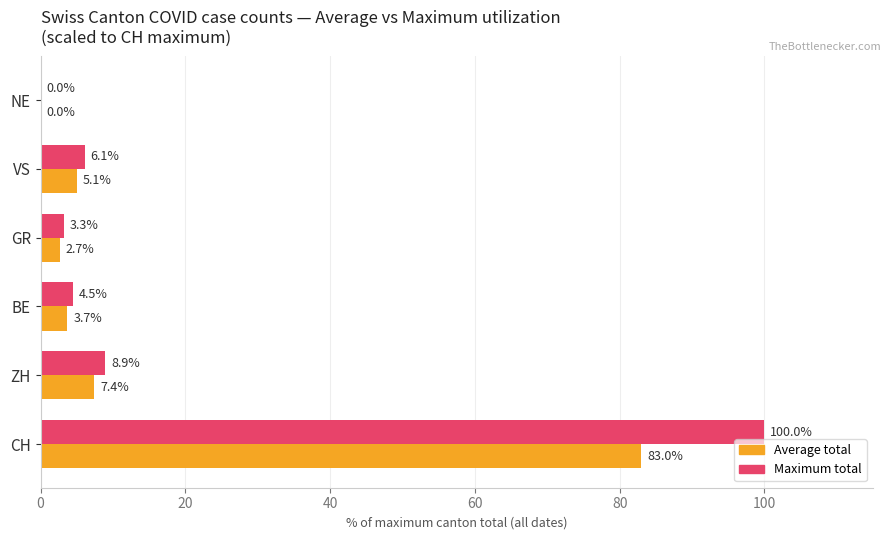

The value of Maximum total at VS is 2.4. True or false?

False